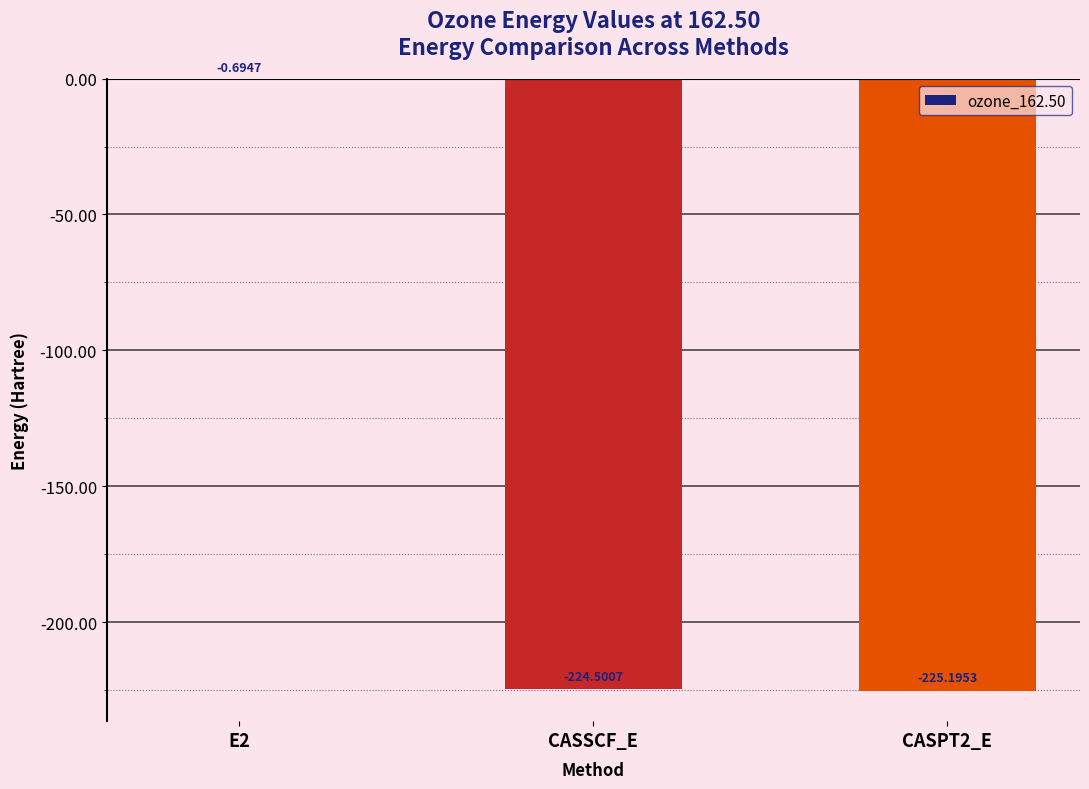

What is the change in value from E2 to CASSCF_E?

-223.8